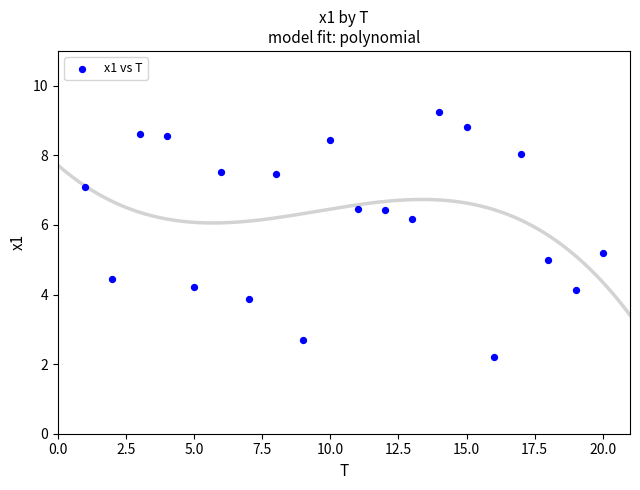

What is the range of Y values (max minus min)?

7.0